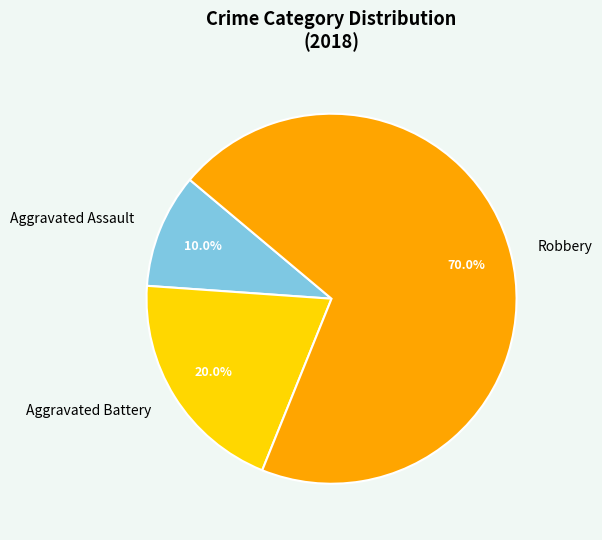

Which category has the biggest portion of the pie?

Robbery